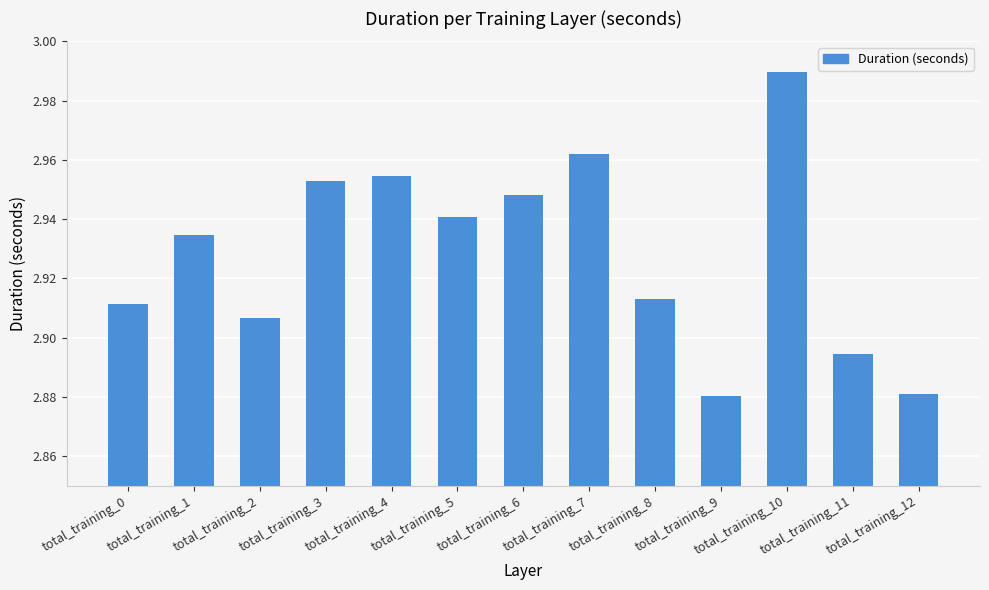

How many data points does each series have?

13